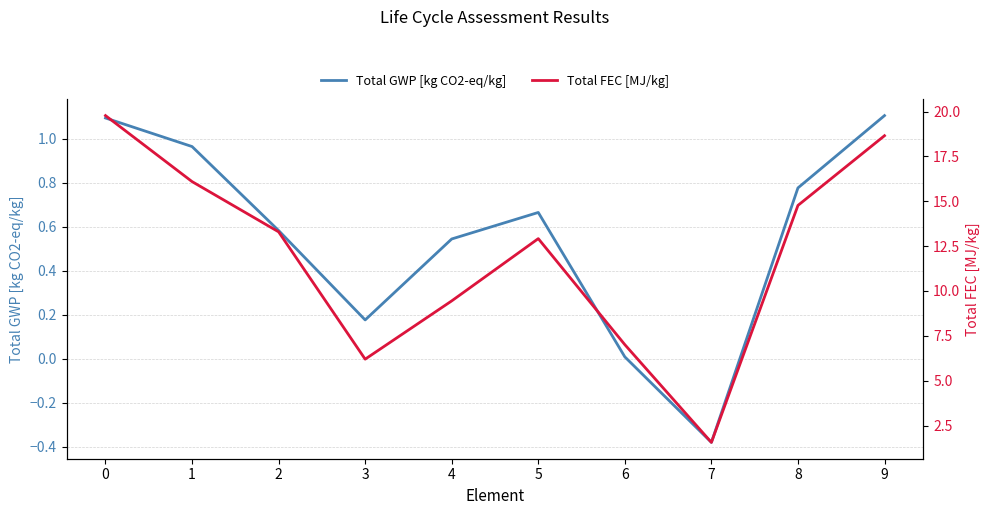

True or false: Total GWP [kg CO2-eq/kg] and Total FEC [MJ/kg] intersect in this chart.

False